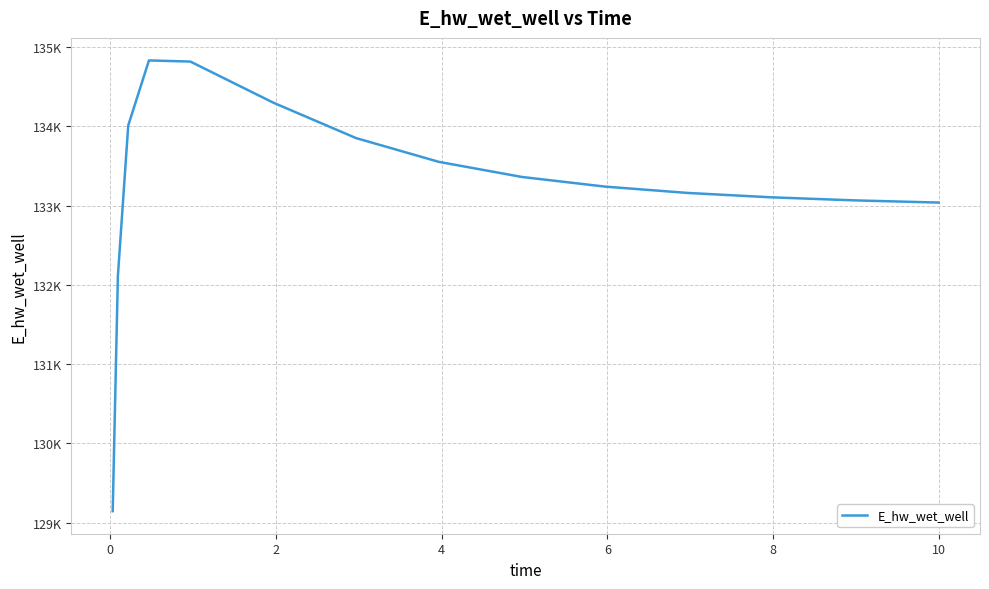

What is the maximum value shown in the chart?

134831.1